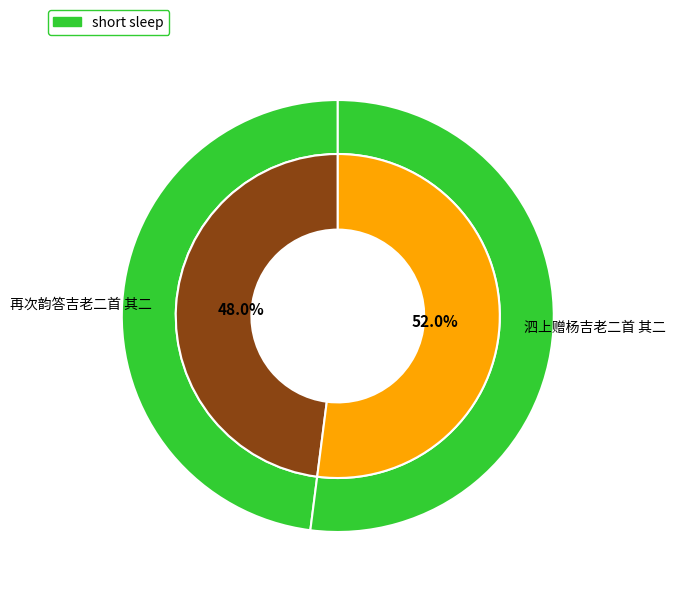

Does 泗上赠杨吉老二首 其二 account for over 50% of the chart?

Yes